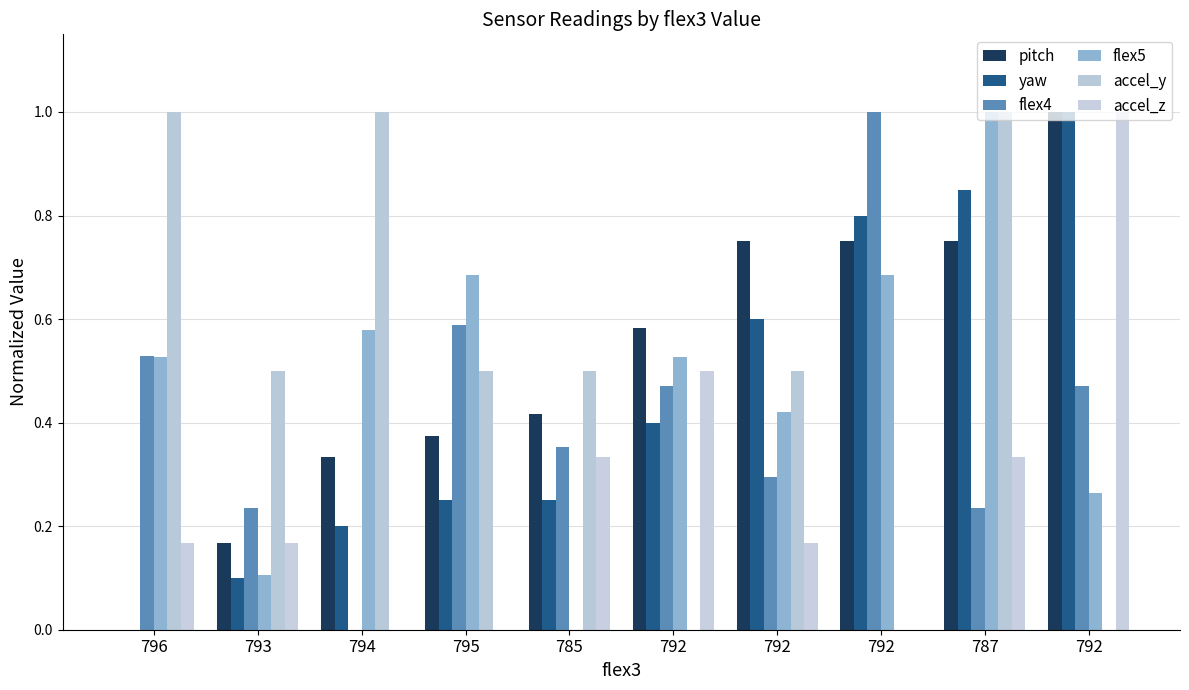

Is the value of accel_z at 794 greater than the value of flex5 at 793?

No